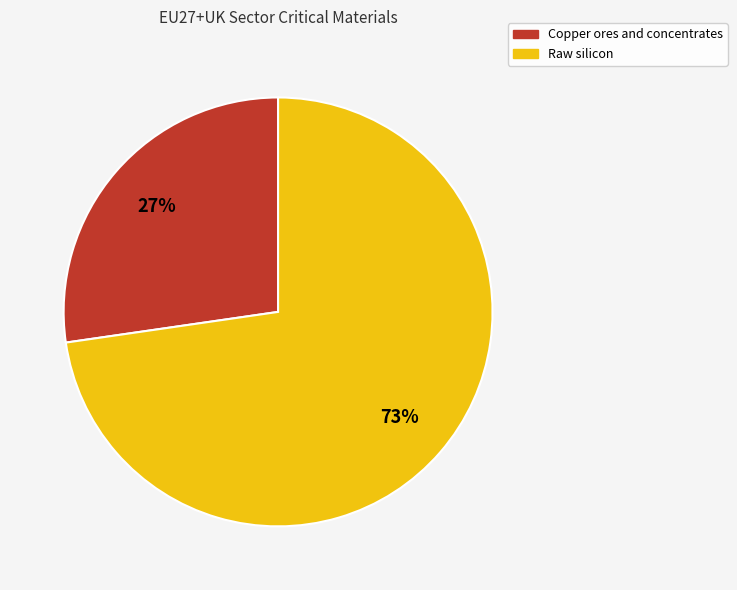

To the nearest percent, what is the average slice percentage?

50%